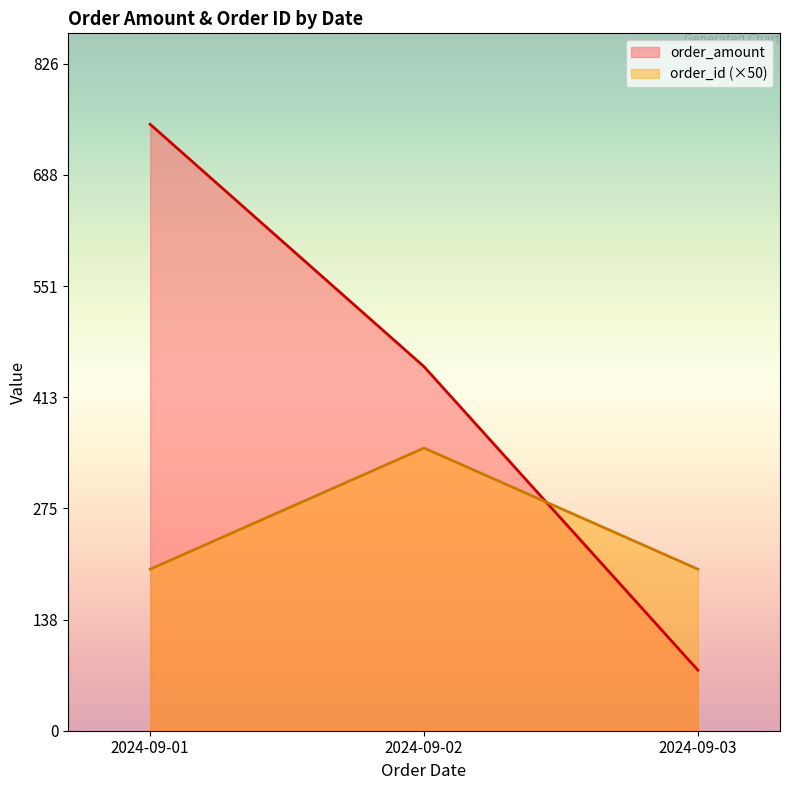

At which category is the sum across all series the highest?

2024-09-01